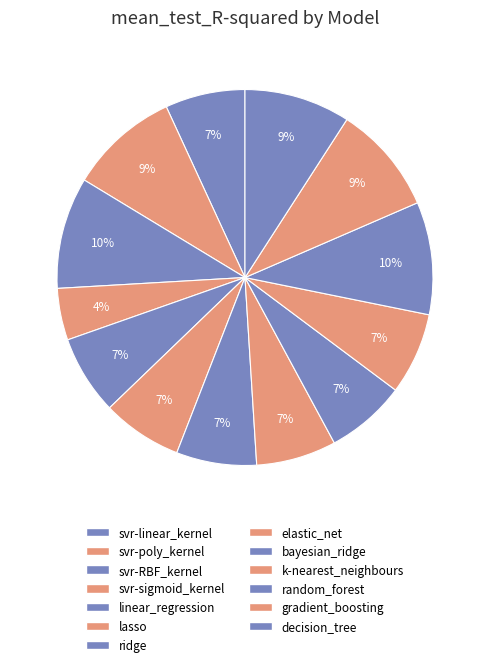

To the nearest percent, what portion does svr-sigmoid_kernel represent?

4%